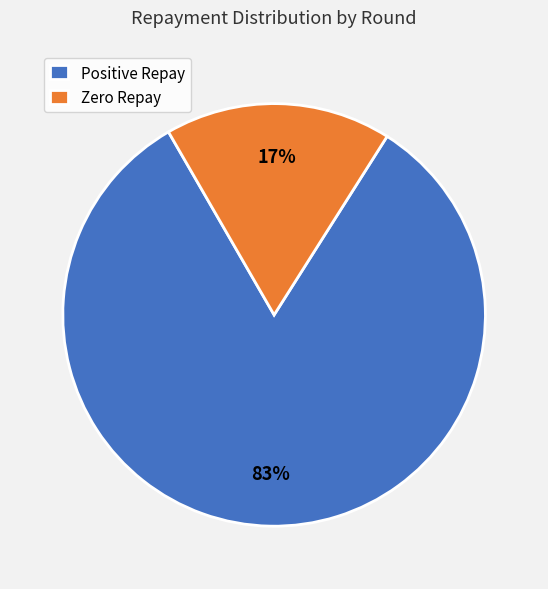

Rank the categories by value from lowest to highest.

Zero Repay, Positive Repay